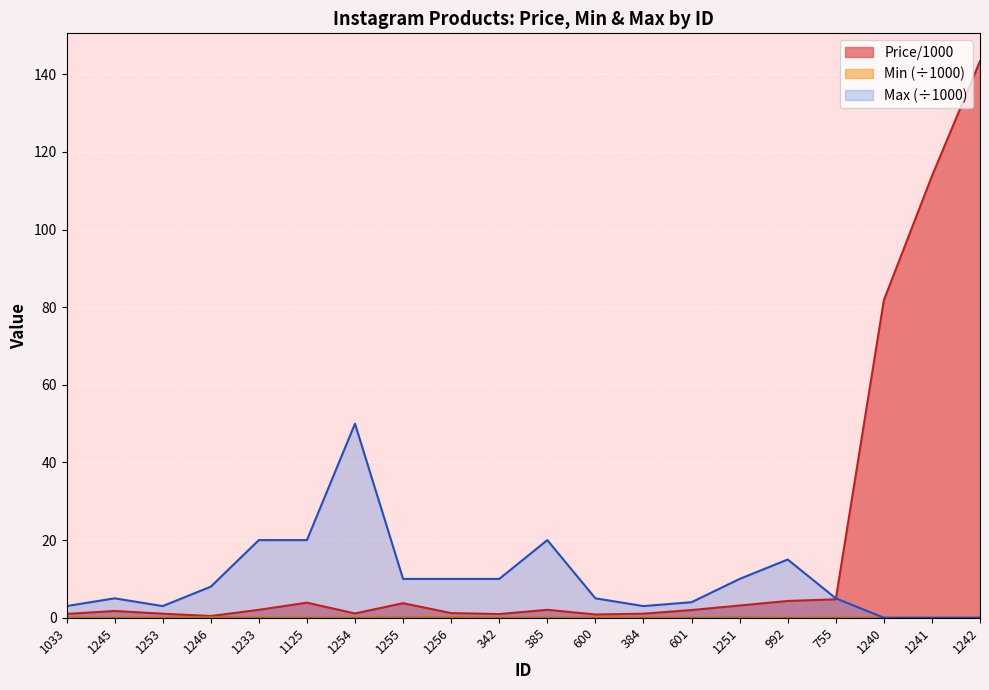

How many interior local valleys does the Max series have?

2